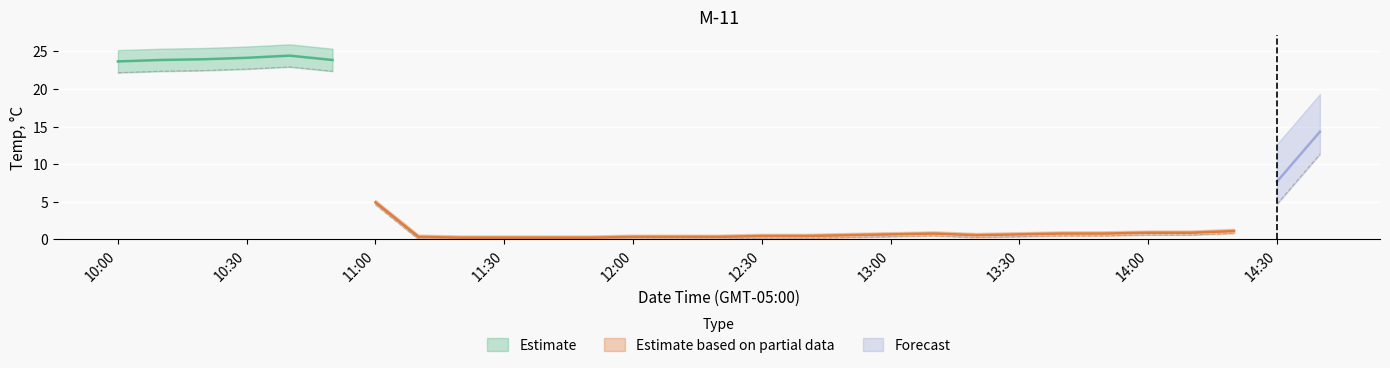

The chart shows a value of 23.9 at 2023-02-14 10:50:00. True or false?

True